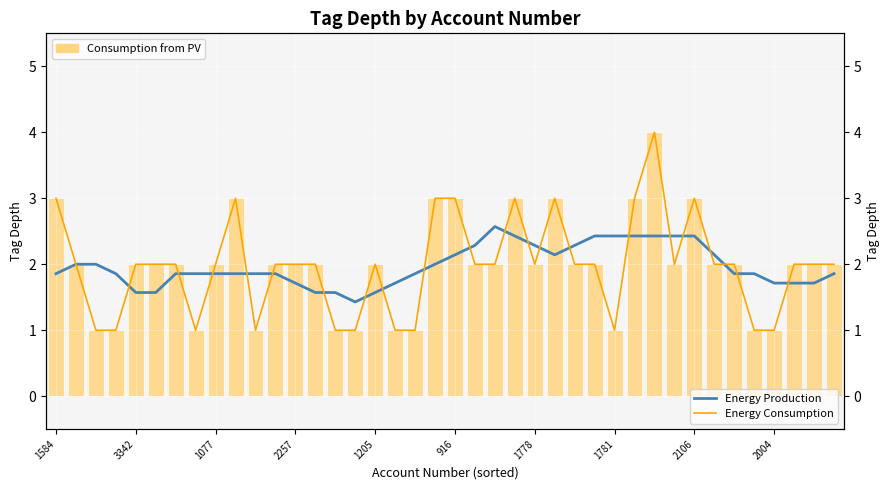

At which label is Consumption from PV closest to 2?

3342